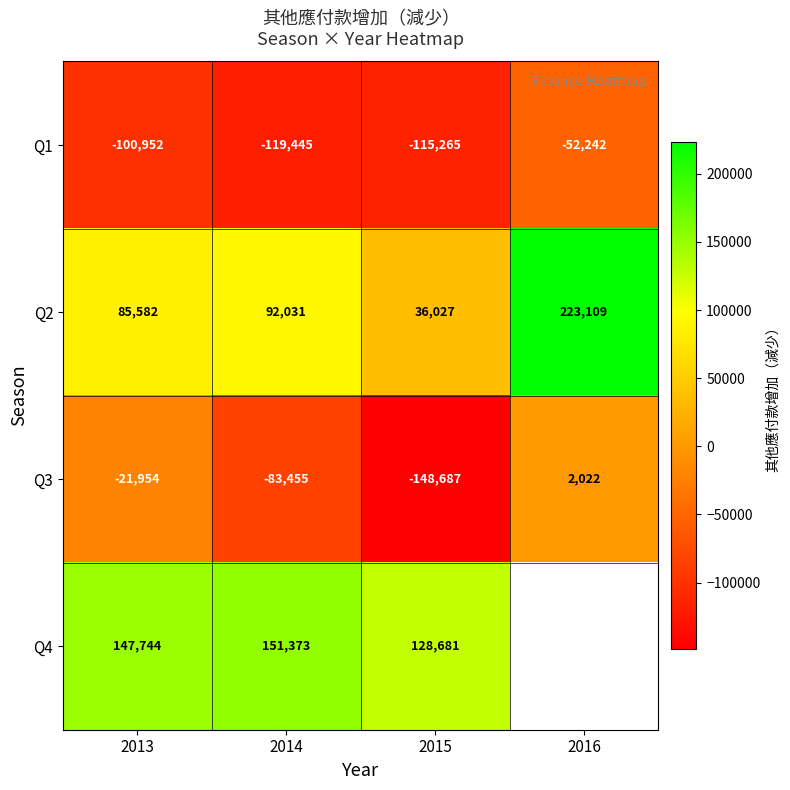

Rank the categories by Q2 value from lowest to highest.

2015, 2013, 2014, 2016